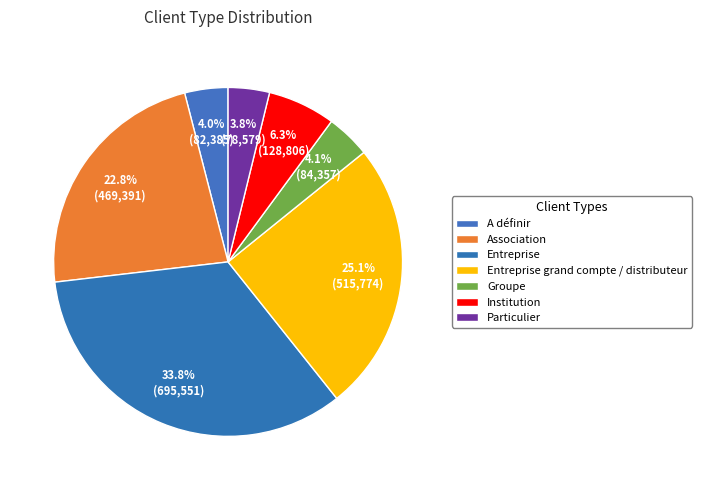

Count the number of slices in the pie.

7